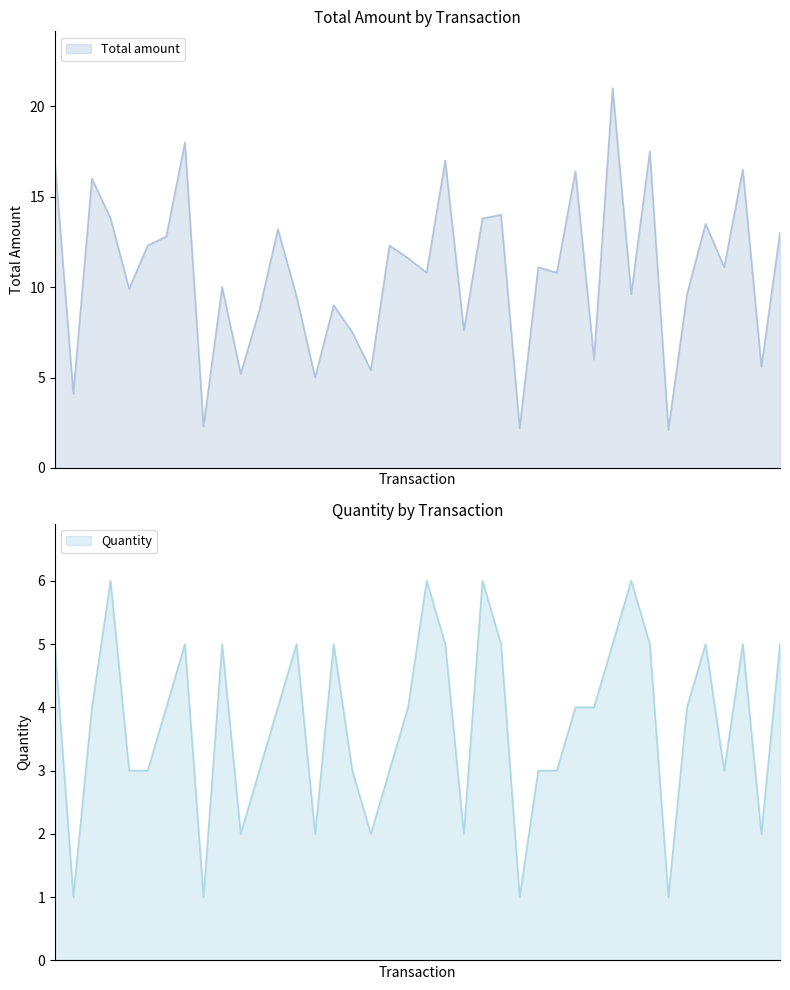

What is the lowest value of the Total amount series?

2.1